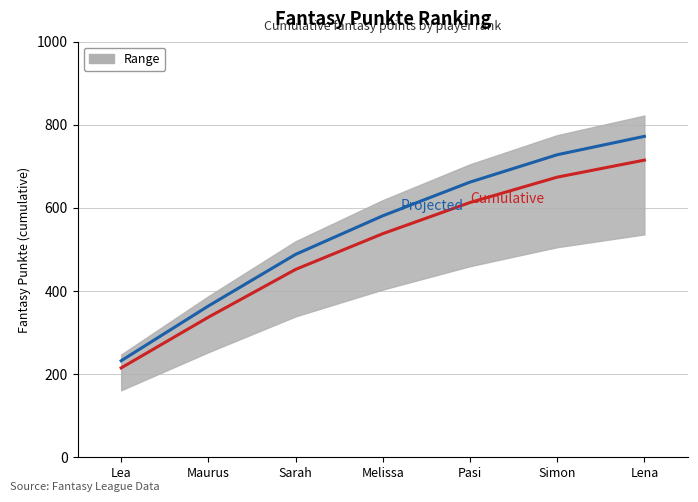

True or false: Cumulative has a value of 259.9 at Melissa.

False